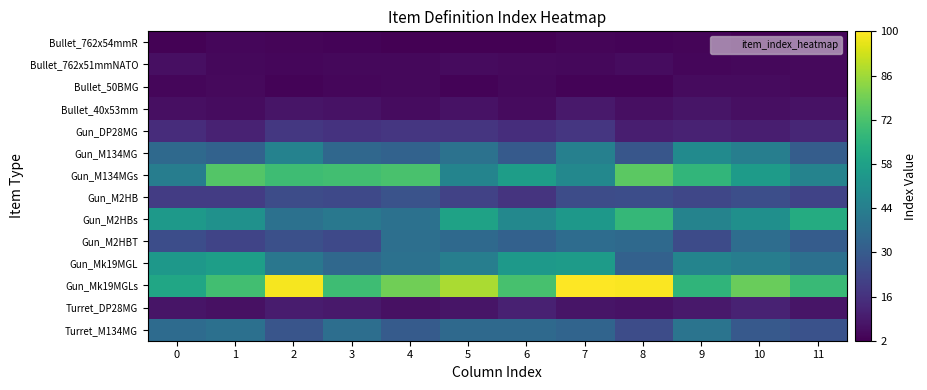

Reading right to left, list all the values displayed in this chart.

Bullet_762x54mmR: 11=3.8	10=2.1	9=3.4	8=3.2	7=3.7	6=2.2	5=2.4	4=2.4	3=3.2	2=3.4	1=3.8	0=2.8
Bullet_762x51mmNATO: 11=4.6	10=4.4	9=3.9	8=5.3	7=4.4	6=4.8	5=5.1	4=4.4	3=4.1	2=4.0	1=4.1	0=6.0
Bullet_50BMG: 11=4.7	10=5.1	9=5.1	8=3.0	7=3.2	6=4.3	5=2.9	4=4.2	3=4.0	2=3.3	1=4.7	0=3.9
Bullet_40x53mm: 11=7.1	10=6.2	9=7.7	8=6.0	7=8.7	6=5.0	5=7.0	4=5.4	3=6.7	2=7.8	1=5.3	0=6.2
Gun_DP28MG: 11=12.5	10=10.2	9=11.4	8=10.5	7=17.5	6=14.8	5=17.3	4=17.7	3=16.3	2=17.9	1=11.4	0=14.4
Gun_M134MG: 11=31.1	10=44.2	9=49.1	8=28.3	7=44.9	6=29.8	5=39.0	4=33.0	3=34.7	2=45.5	1=32.8	0=35.5
Gun_M134MGs: 11=45.8	10=55.7	9=66.6	8=75.5	7=47.7	6=56.7	5=46.2	4=72.1	3=70.5	2=69.7	1=73.7	0=43.6
Gun_M2HB: 11=21.9	10=25.6	9=22.8	8=25.4	7=24.8	6=17.0	5=21.6	4=27.1	3=23.8	2=25.0	1=19.7	0=19.5
Gun_M2HBs: 11=62.3	10=51.1	9=45.9	8=67.2	7=54.3	6=48.0	5=58.4	4=38.8	3=41.3	2=38.6	1=51.7	0=54.7
Gun_M2HBT: 11=30.7	10=37.1	9=24.4	8=35.5	7=36.7	6=32.4	5=35.5	4=37.7	3=23.9	2=26.2	1=22.4	0=25.1
Gun_Mk19MGL: 11=38.3	10=43.7	9=46.3	8=32.4	7=56.0	6=54.8	5=44.0	4=38.5	3=35.2	2=41.0	1=56.9	0=54.5
Gun_Mk19MGLs: 11=68.7	10=77.9	9=66.4	8=99.6	7=100.1	6=71.6	5=87.5	4=78.9	3=69.7	2=98.7	1=70.4	0=60.2
Turret_DP28MG: 11=7.6	10=11.6	9=8.9	8=7.1	7=7.6	6=11.2	5=7.8	4=6.6	3=9.0	2=9.6	1=6.5	0=7.8
Turret_M134MG: 11=26.8	10=29.5	9=39.6	8=24.9	7=33.7	6=35.6	5=35.6	4=30.4	3=37.5	2=27.8	1=38.2	0=36.4